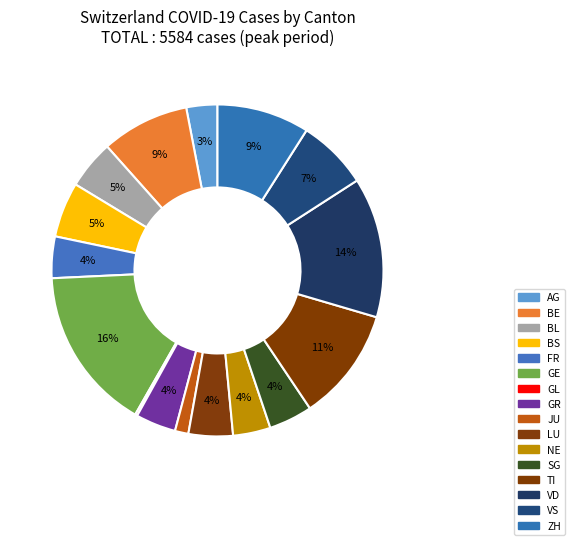

Rank the categories by value from highest to lowest.

GE, VD, TI, ZH, BE, VS, BS, BL, LU, SG, FR, GR, NE, AG, JU, GL